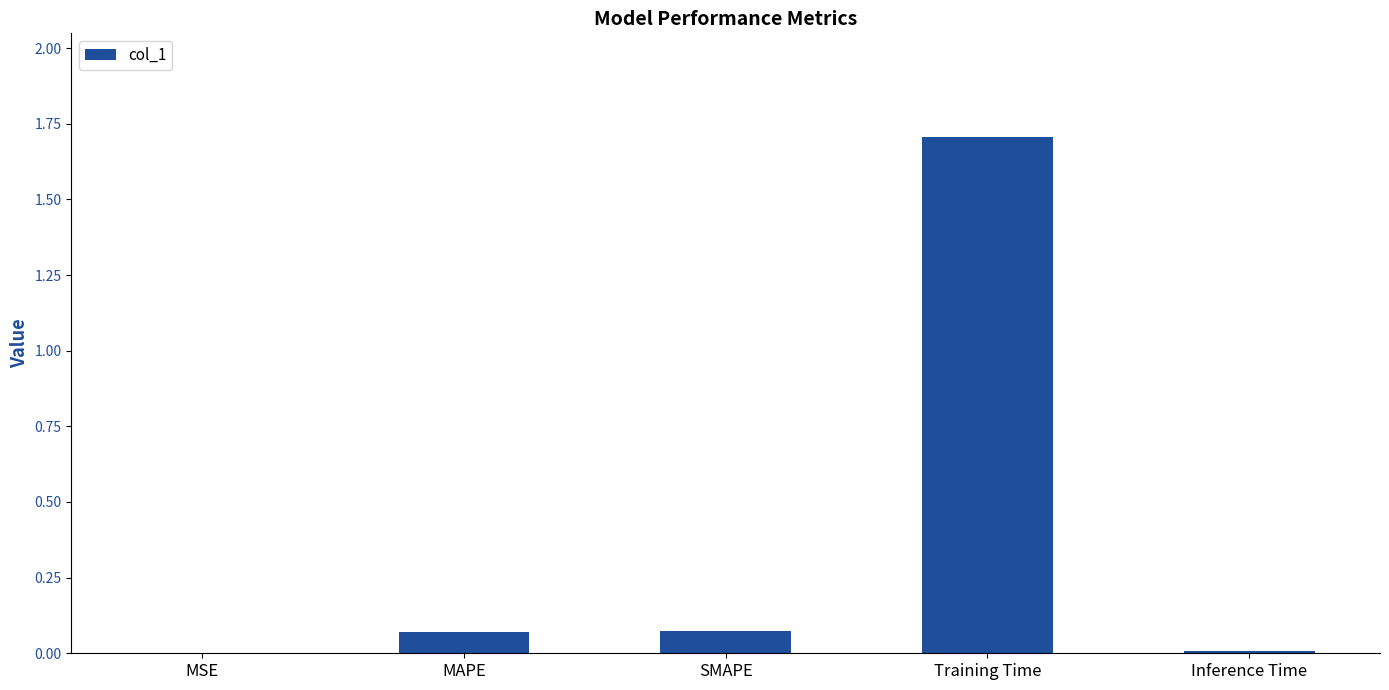

What value does the data have at Training Time?

1.7